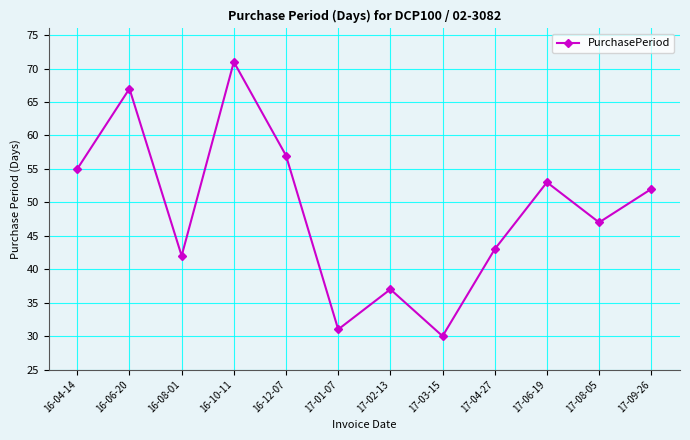

How many points are lower than both their immediate neighbors (excluding endpoints)?

4